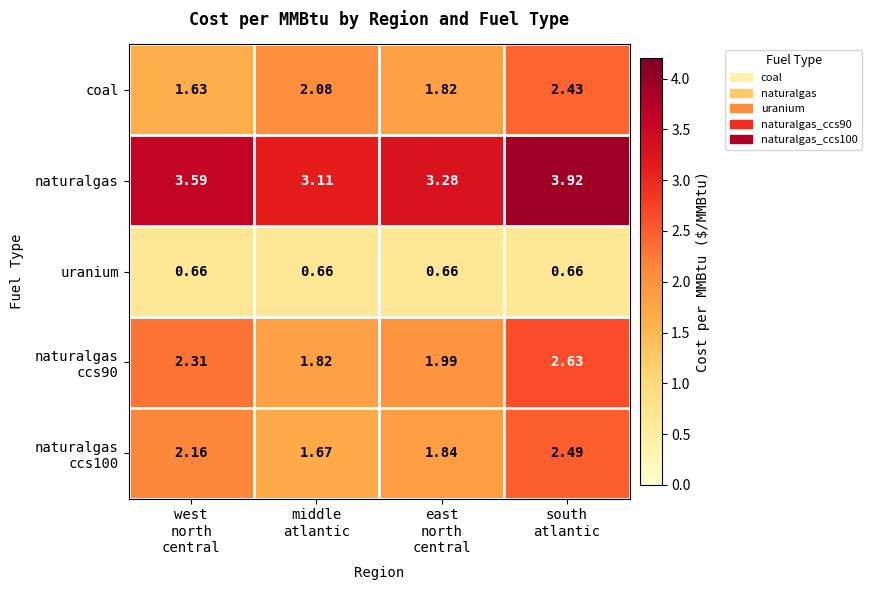

Which series has the largest total across all categories?

naturalgas